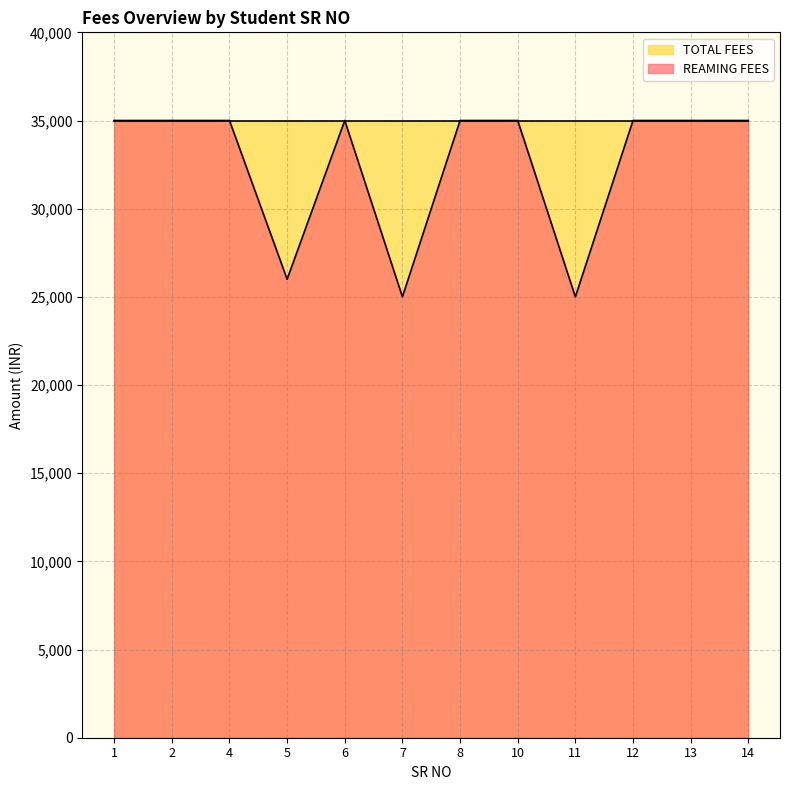

True or false: there are more than 1 points higher than both neighbors.

False